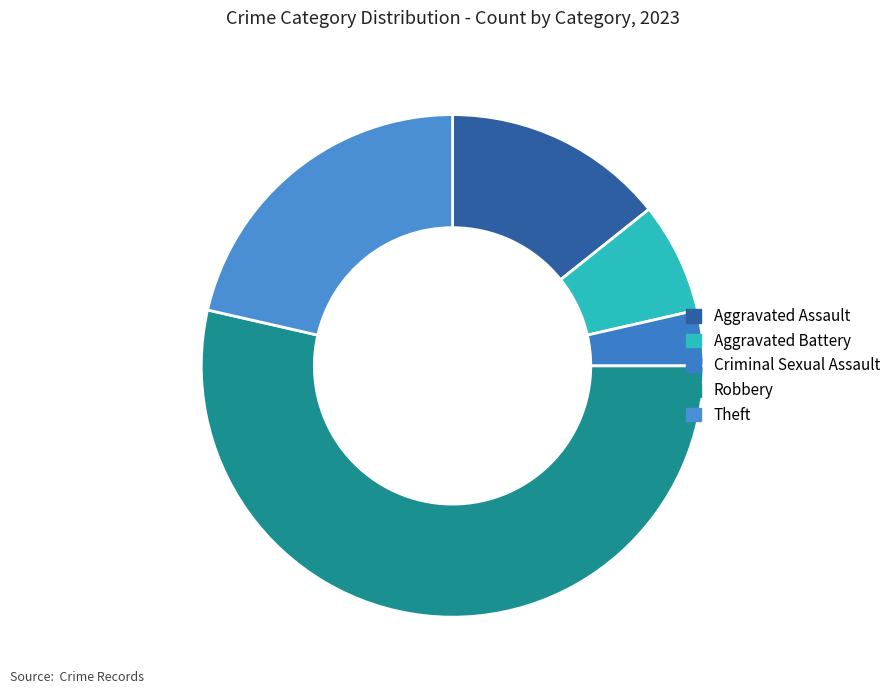

Is it true that Theft is 21% of the pie?

True